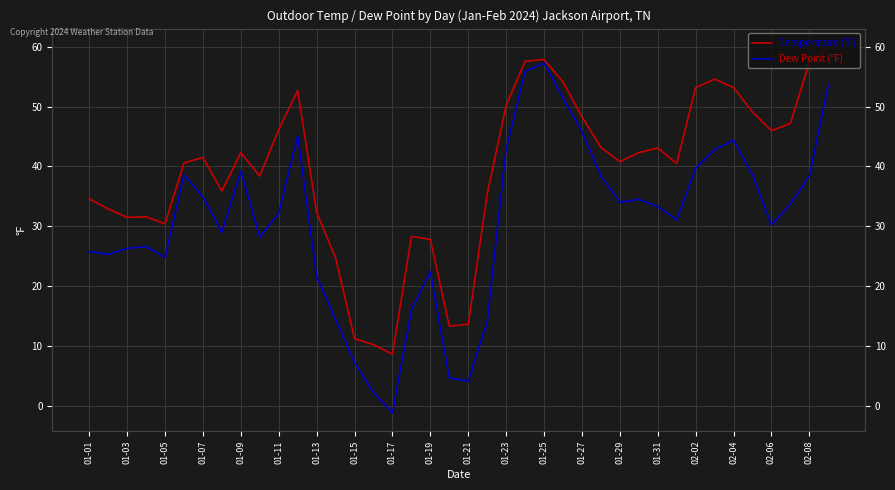

Rank the series by their maximum value, from highest to lowest.

Temperature (°F), Dew Point (°F)